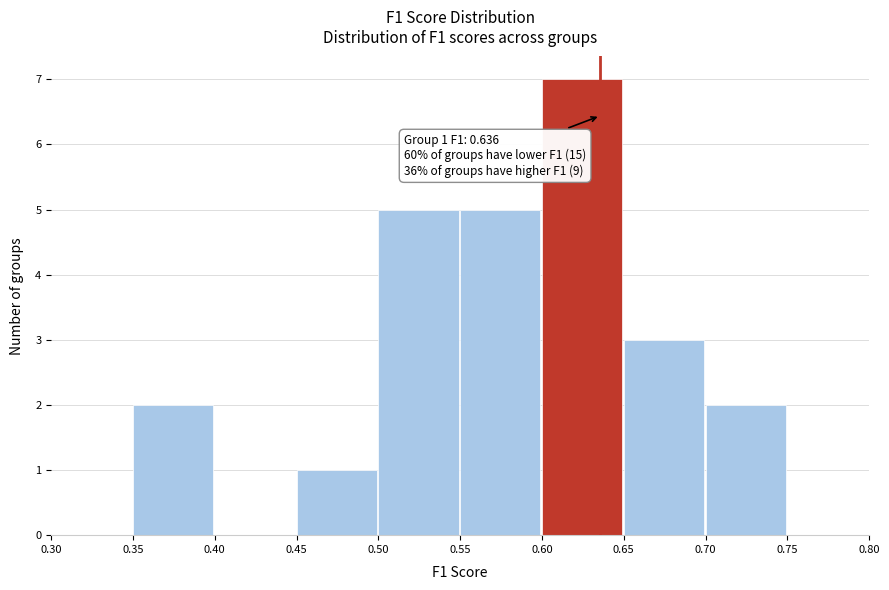

Over which range of the x-axis is the bar tallest?

0.60 to 0.65